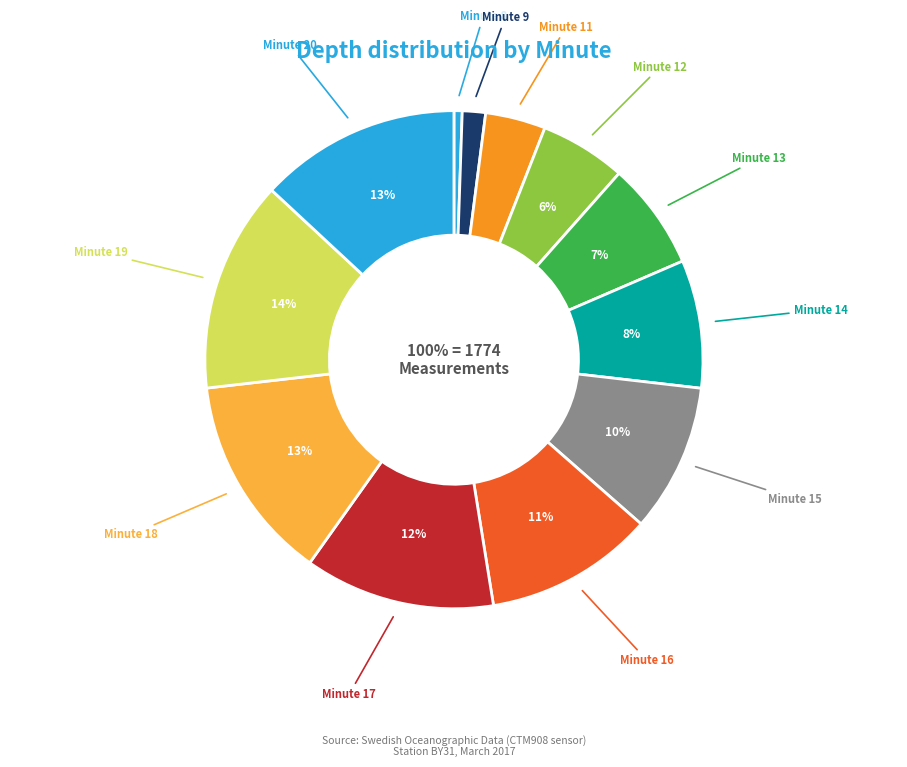

How many slices are in this pie chart?

12